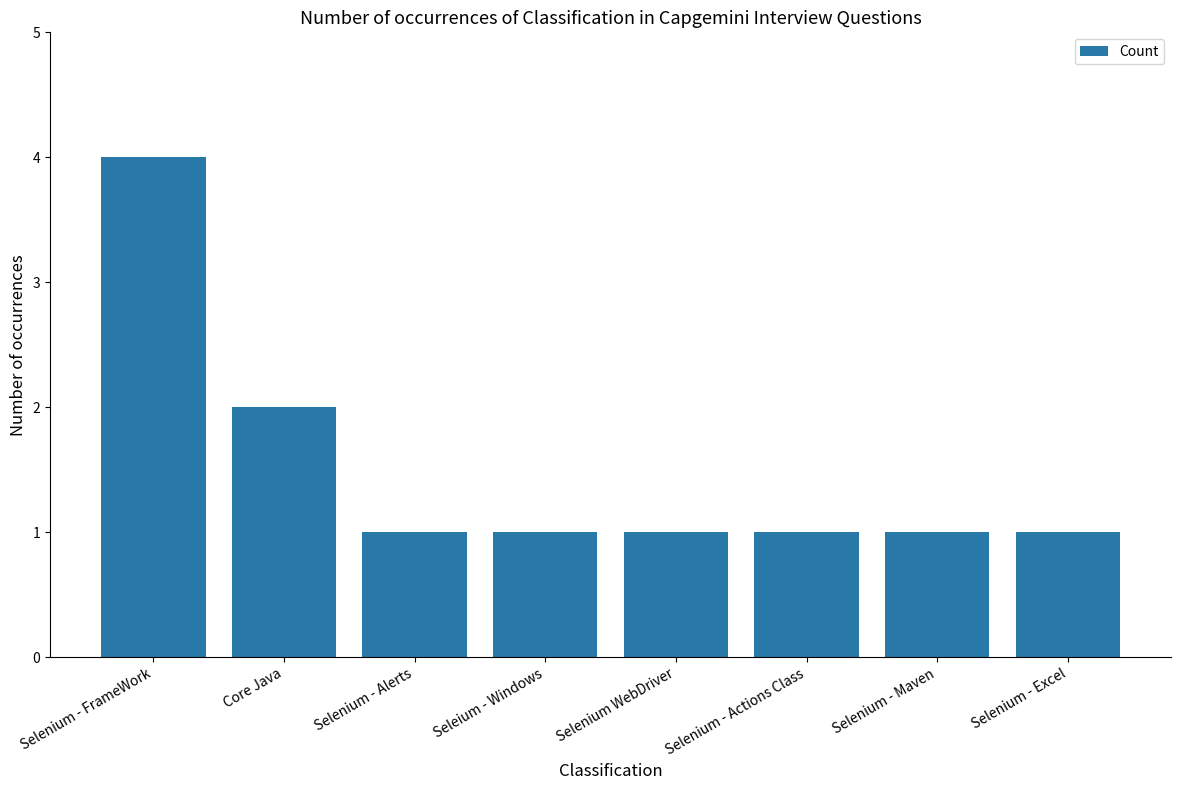

What is the difference between the second highest and second lowest values?

1